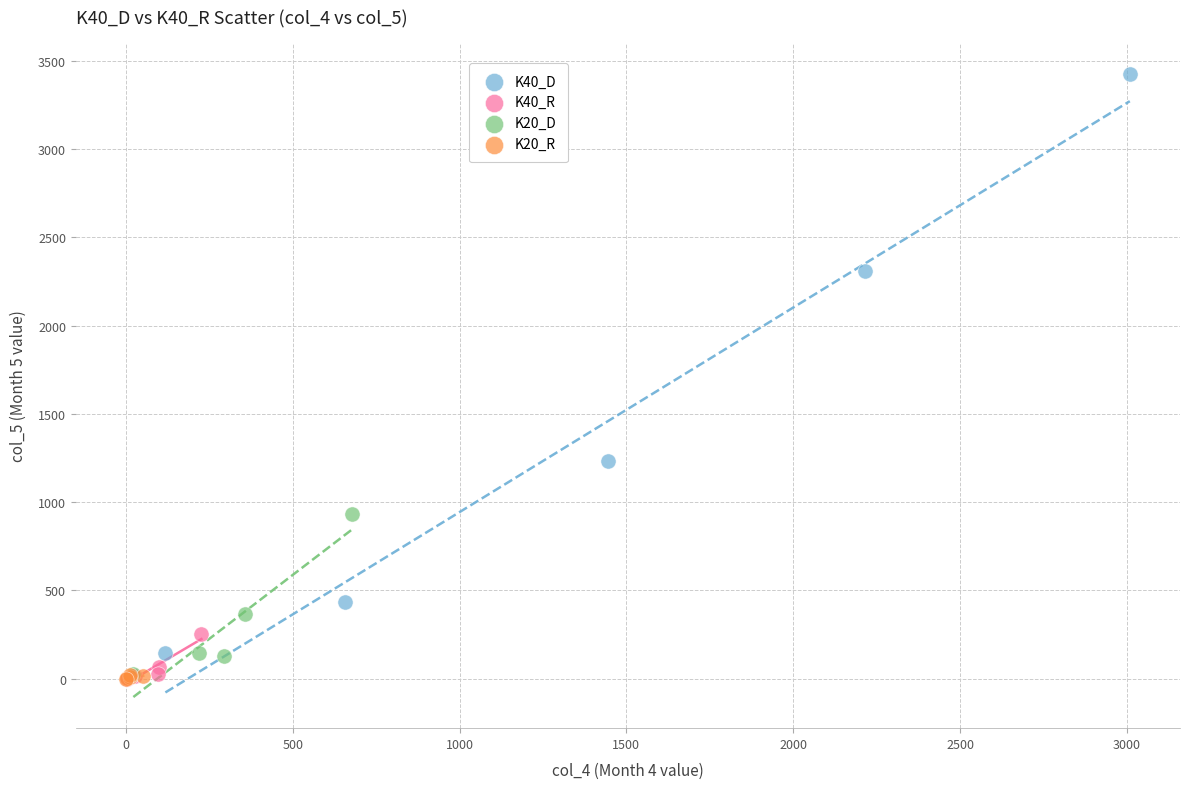

What are all the series names shown in the legend?

K40_D, K40_R, K20_D, K20_R